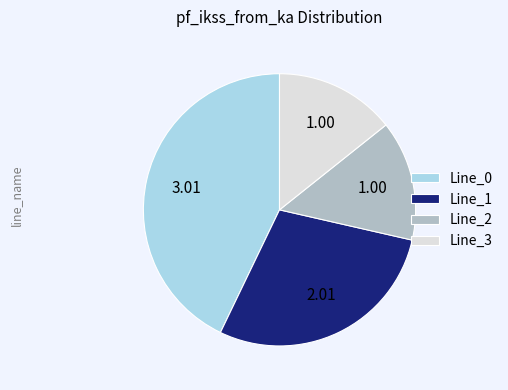

Is there a majority slice in this chart?

No